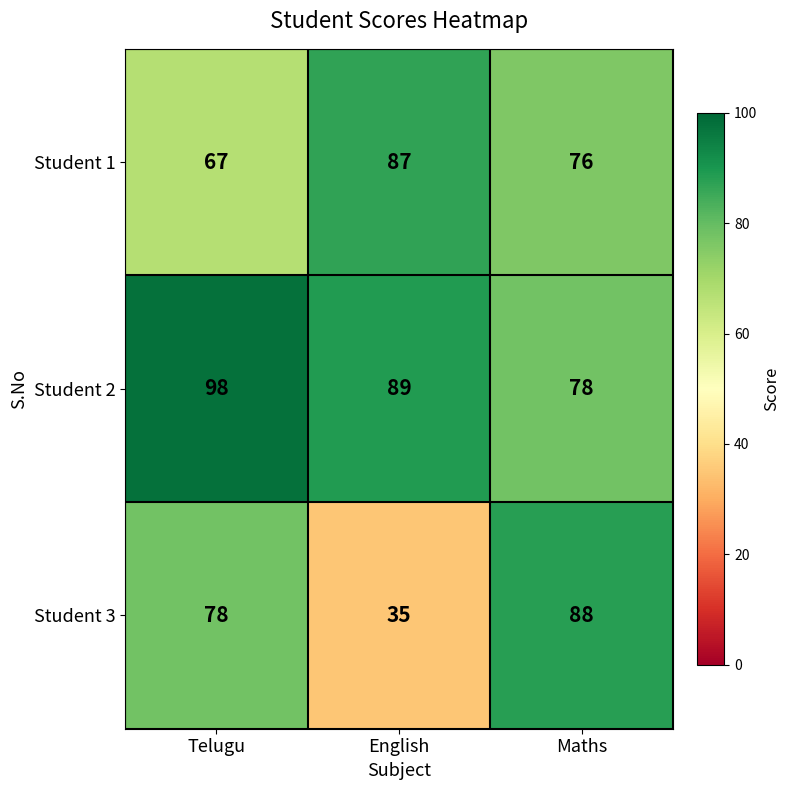

List the series in order of their overall mean, highest first.

Student 2, Student 1, Student 3